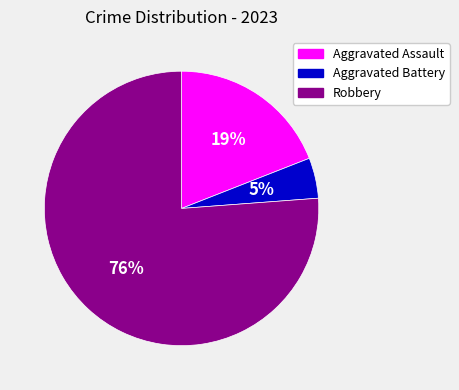

Do Robbery and Aggravated Battery together represent more than half of the pie?

Yes